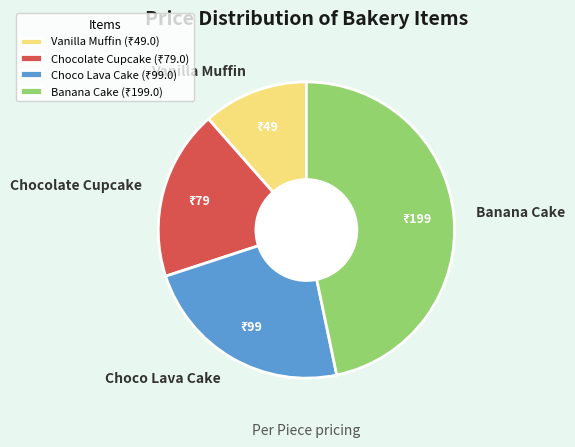

Is Chocolate Cupcake the majority of the pie?

No